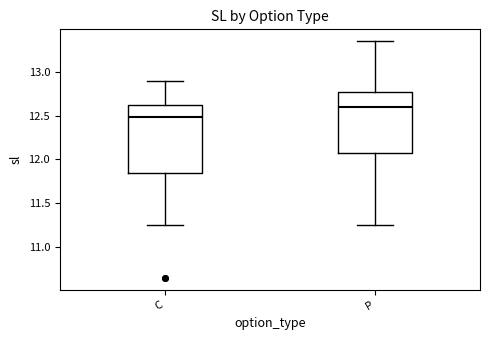

Where is the upper edge of the box for P on the y-axis? The values are not printed on the chart, so give them approximately, as read against the axis.

12.75